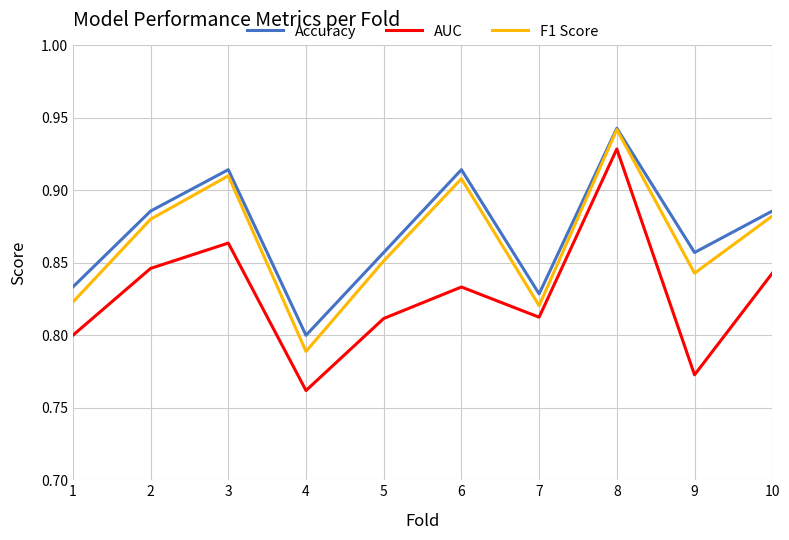

True or false: F1 Score has a value of 0.4 at 8.

False